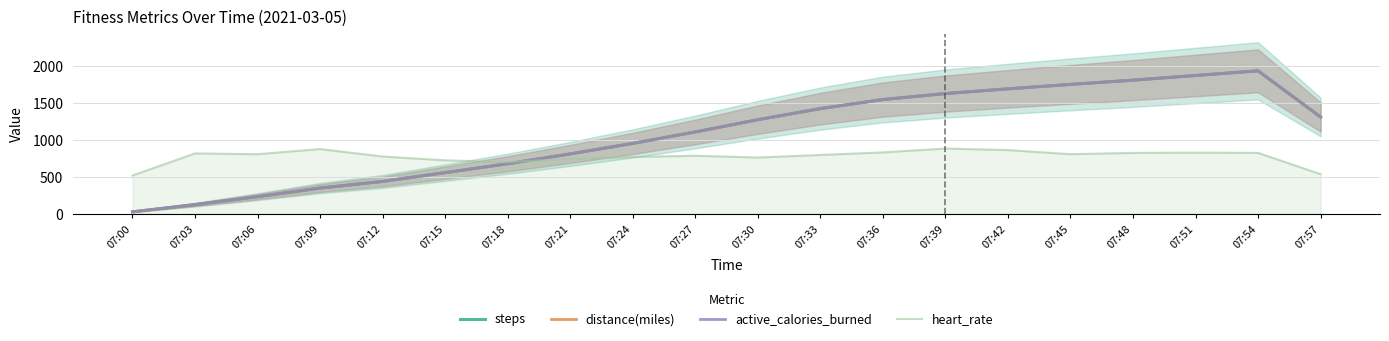

What is the value of the heart_rate point at the 4th from the left?

878.5